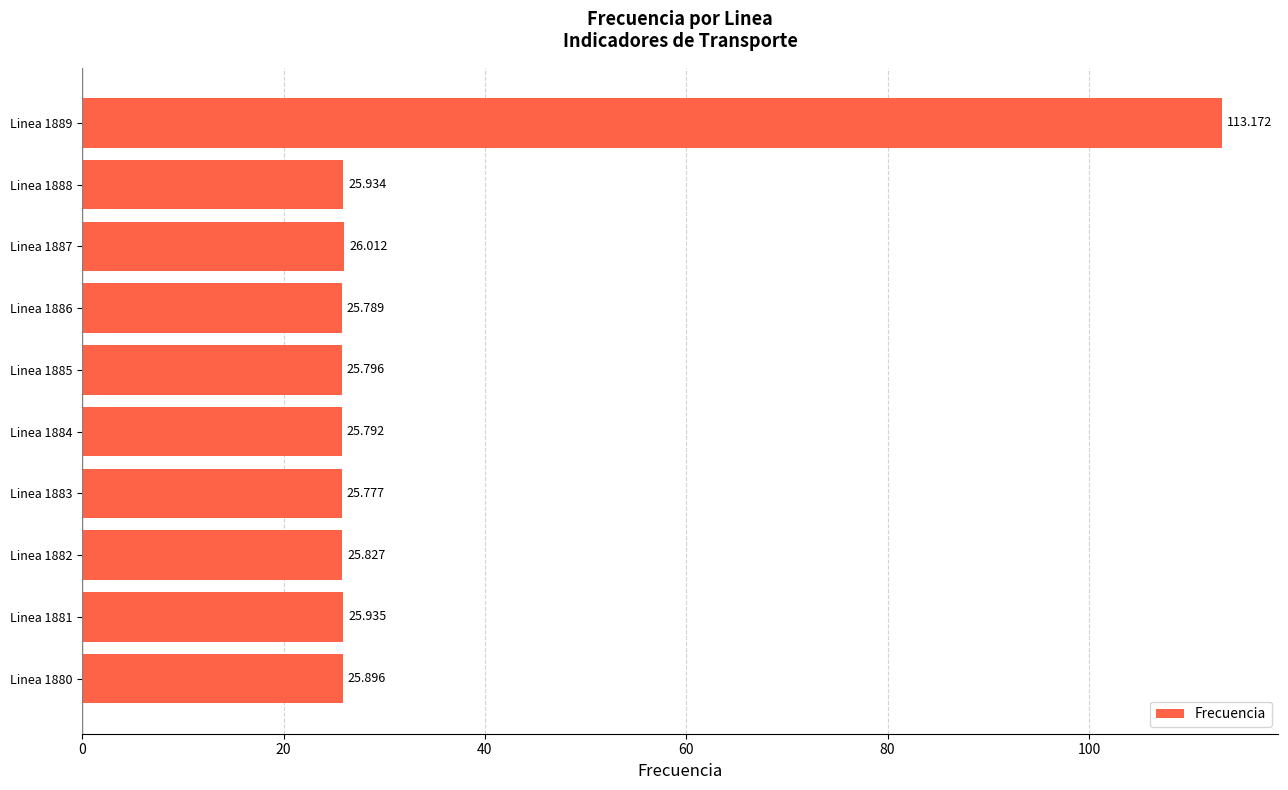

Which category has the lowest value across all series?

Linea 1883